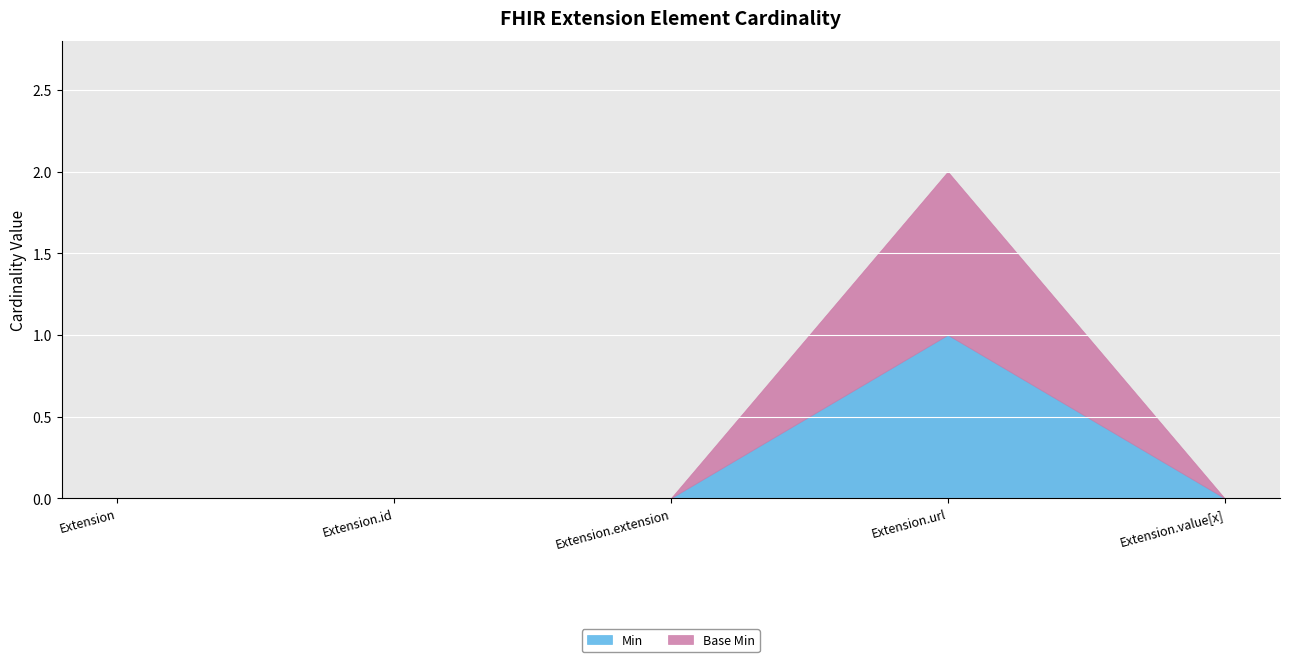

At which label does Min reach its minimum?

Extension